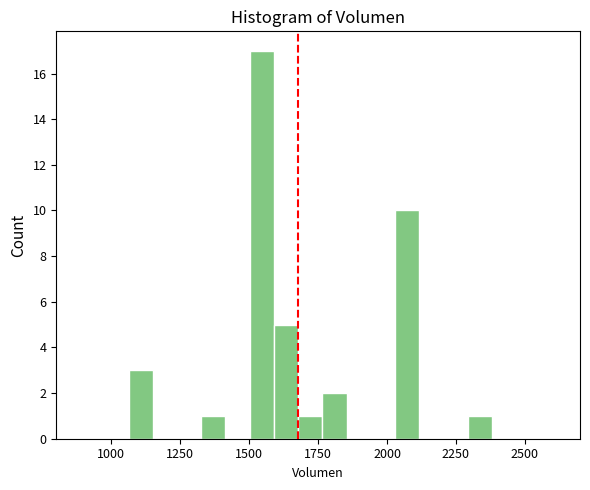

Around what value on the x-axis is the tallest bar? Give the approximate position of its centre, as read against the axis.

1550